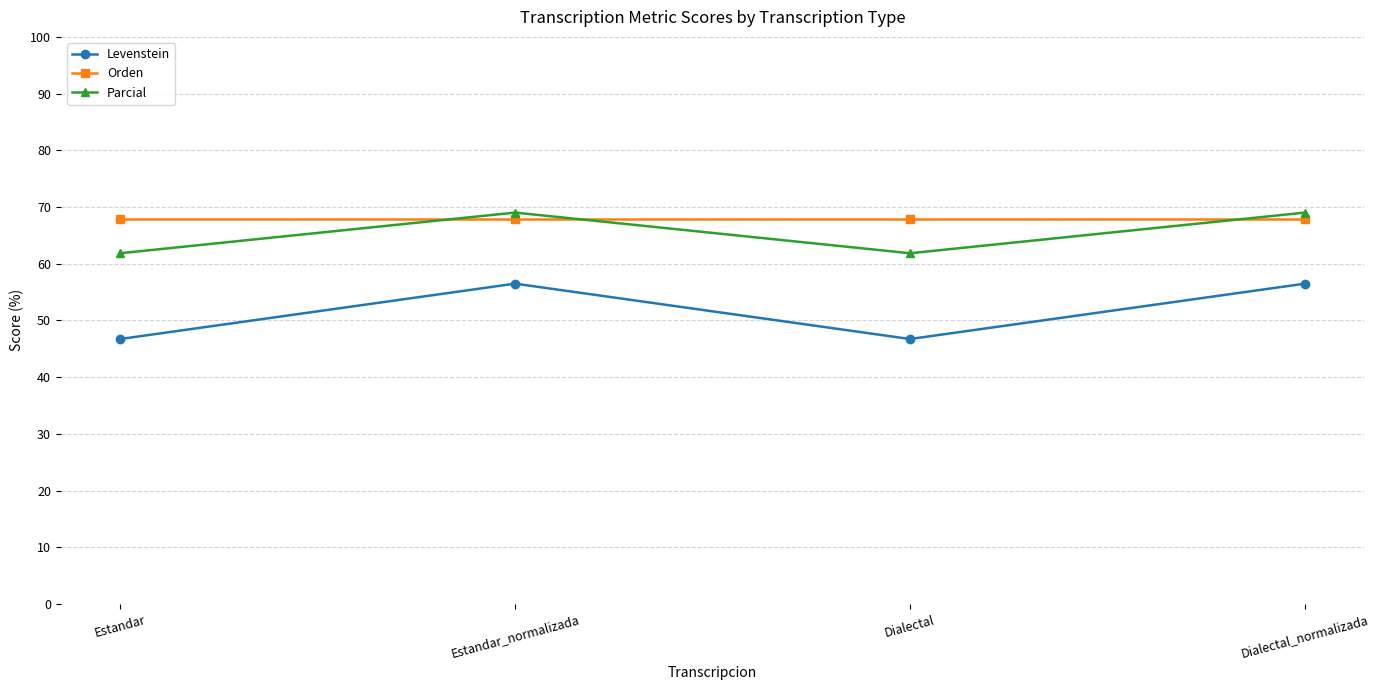

Reading left to right, what are all the values shown in this chart?

Levenstein: Estandar=46.7	Estandar_normalizada=56.5	Dialectal=46.7	Dialectal_normalizada=56.5
Orden: Estandar=67.9	Estandar_normalizada=67.9	Dialectal=67.9	Dialectal_normalizada=67.9
Parcial: Estandar=61.8	Estandar_normalizada=69.0	Dialectal=61.8	Dialectal_normalizada=69.0